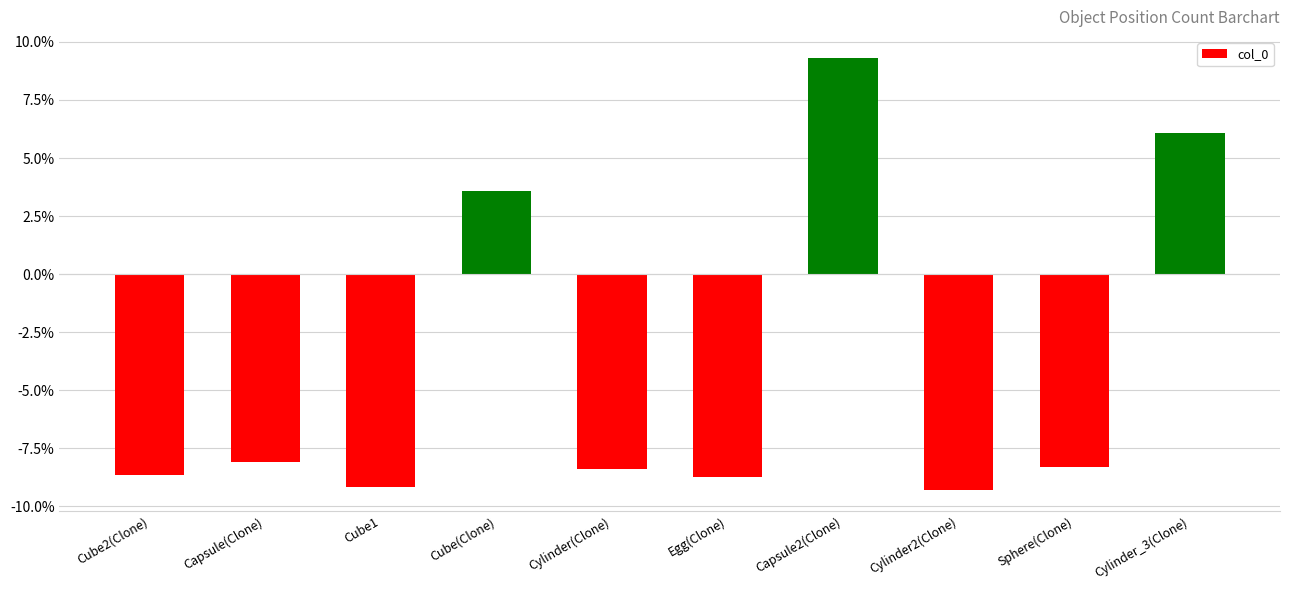

How many negative values are there?

7